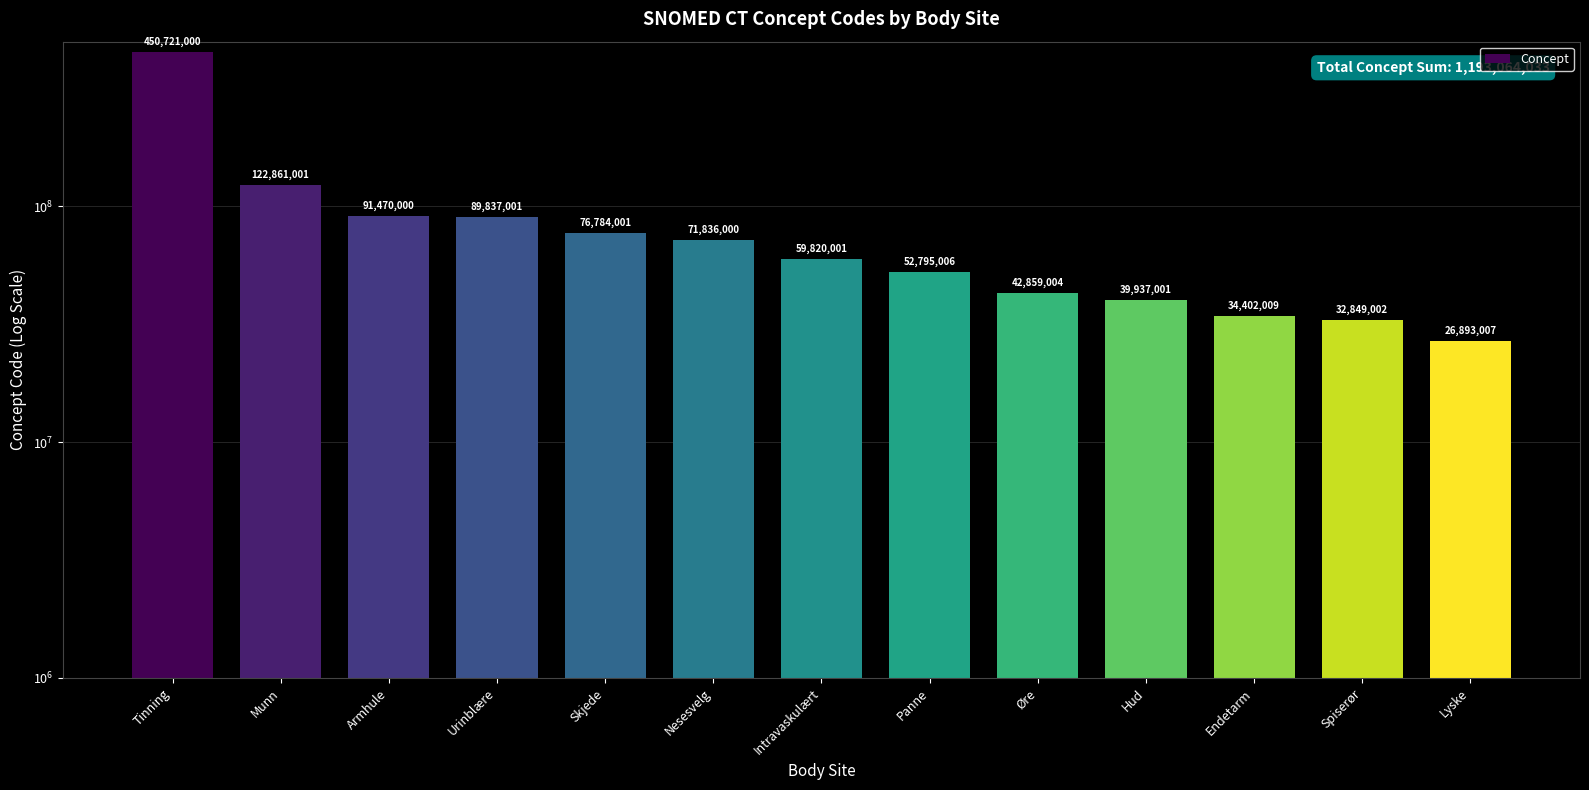

At which category does the chart reach its minimum across all series?

Lyske